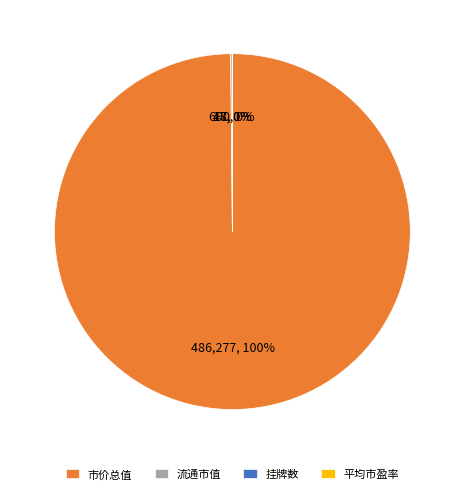

True or false: 市价总值 accounts for 100% of the total.

True